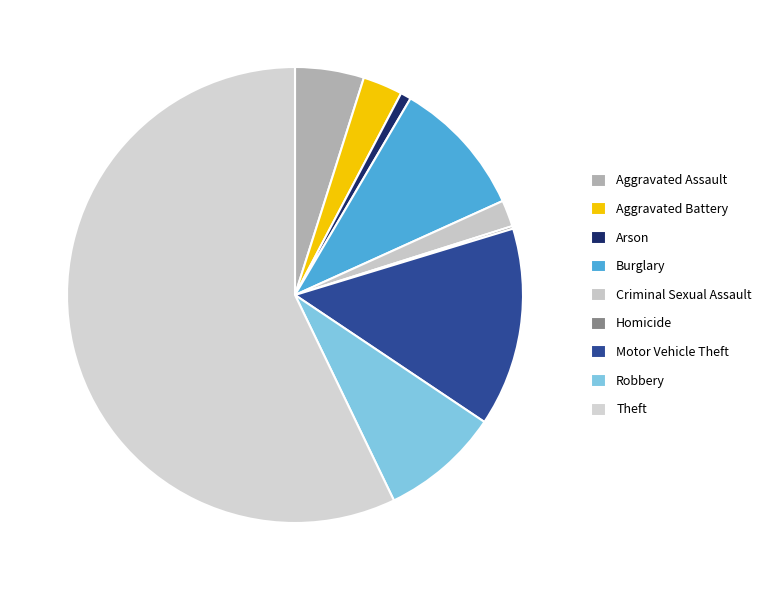

Is it true that Aggravated Assault is 5% of the pie?

True